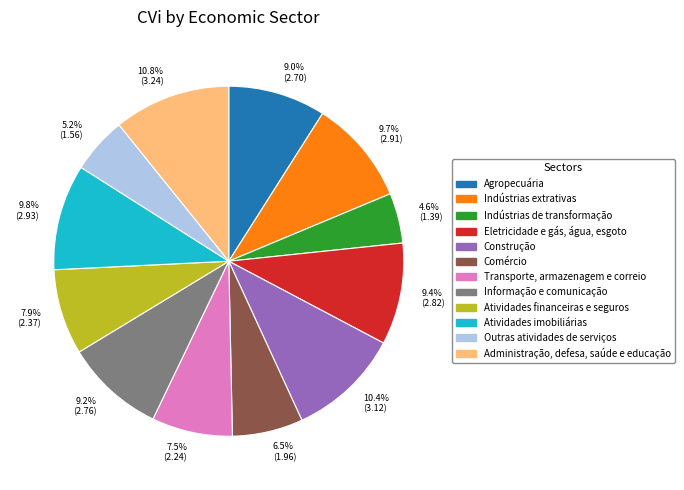

What is the smallest slice in the pie chart?

4.6% (1.39)